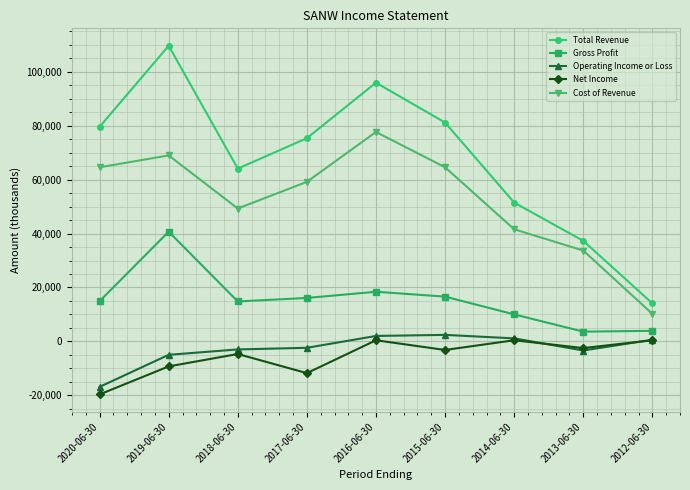

How many lines are shown in the chart?

5